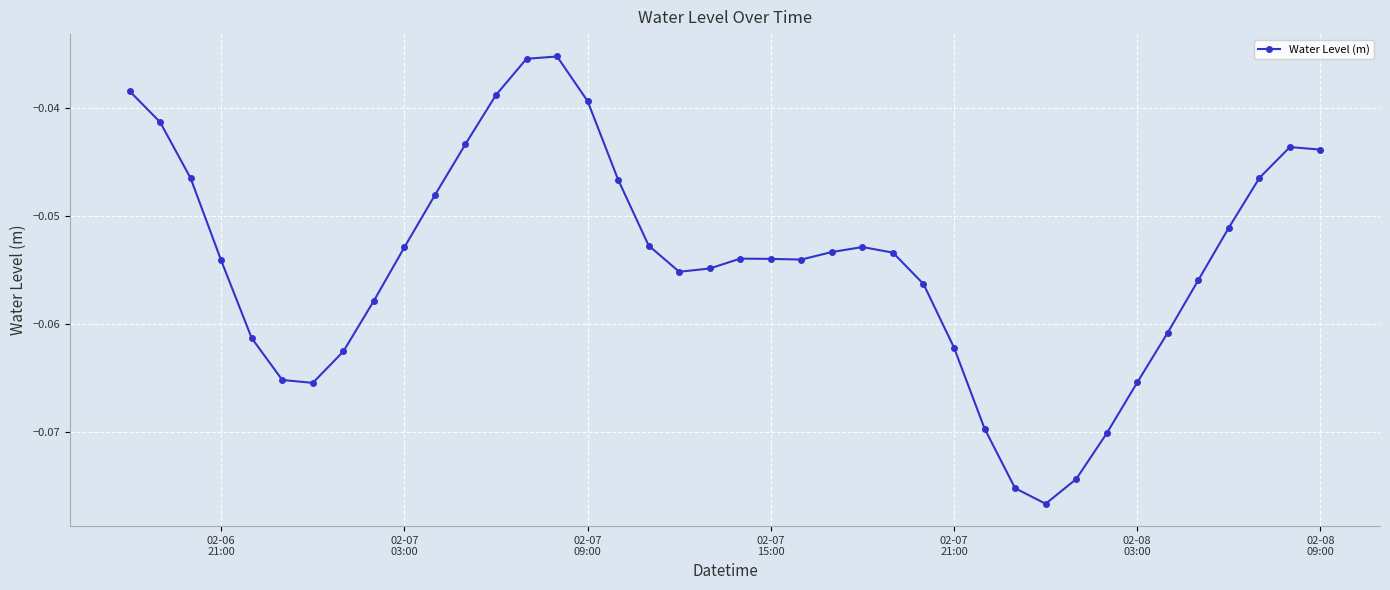

What is the sum of all values?

-2.2